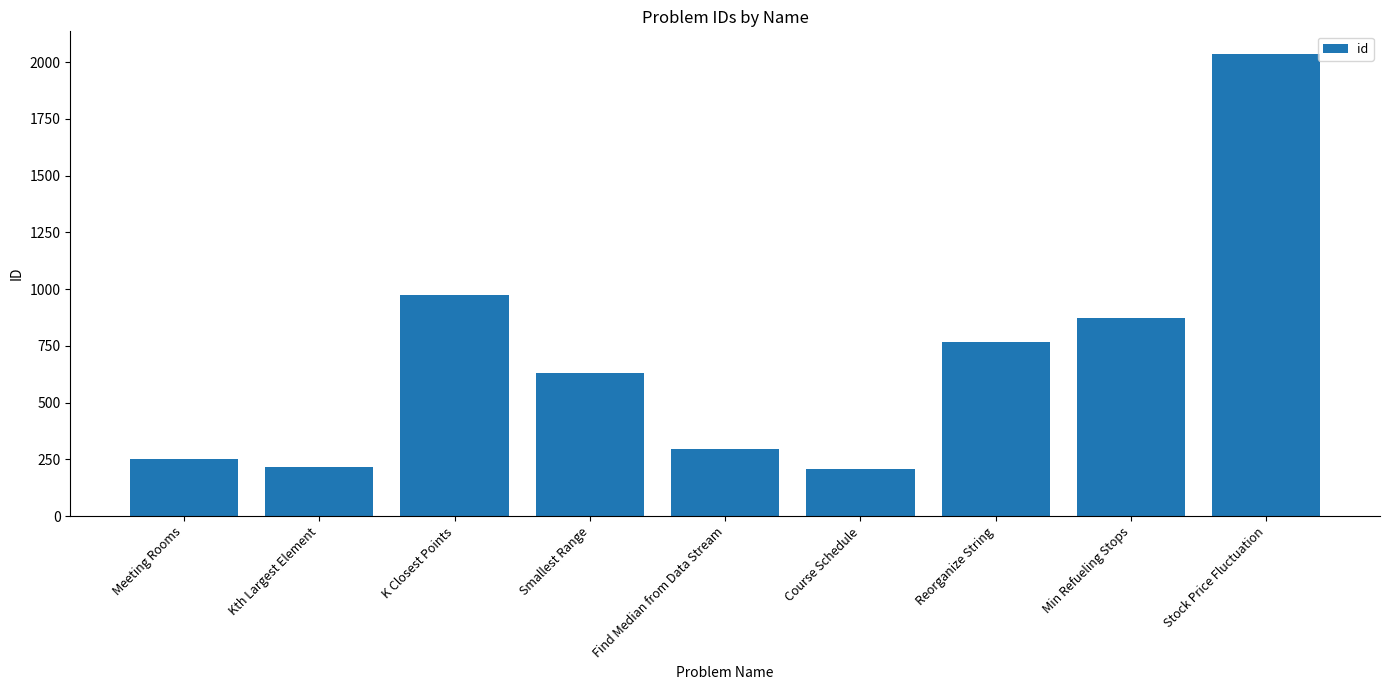

Does the chart contain stacked bars?

No